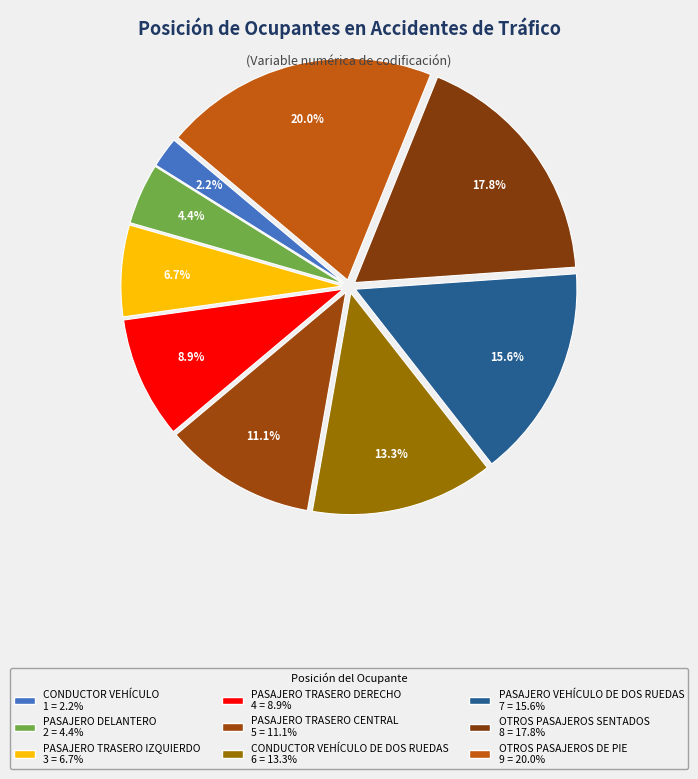

Which slice is the largest?

OTROS PASAJEROS DE PIE